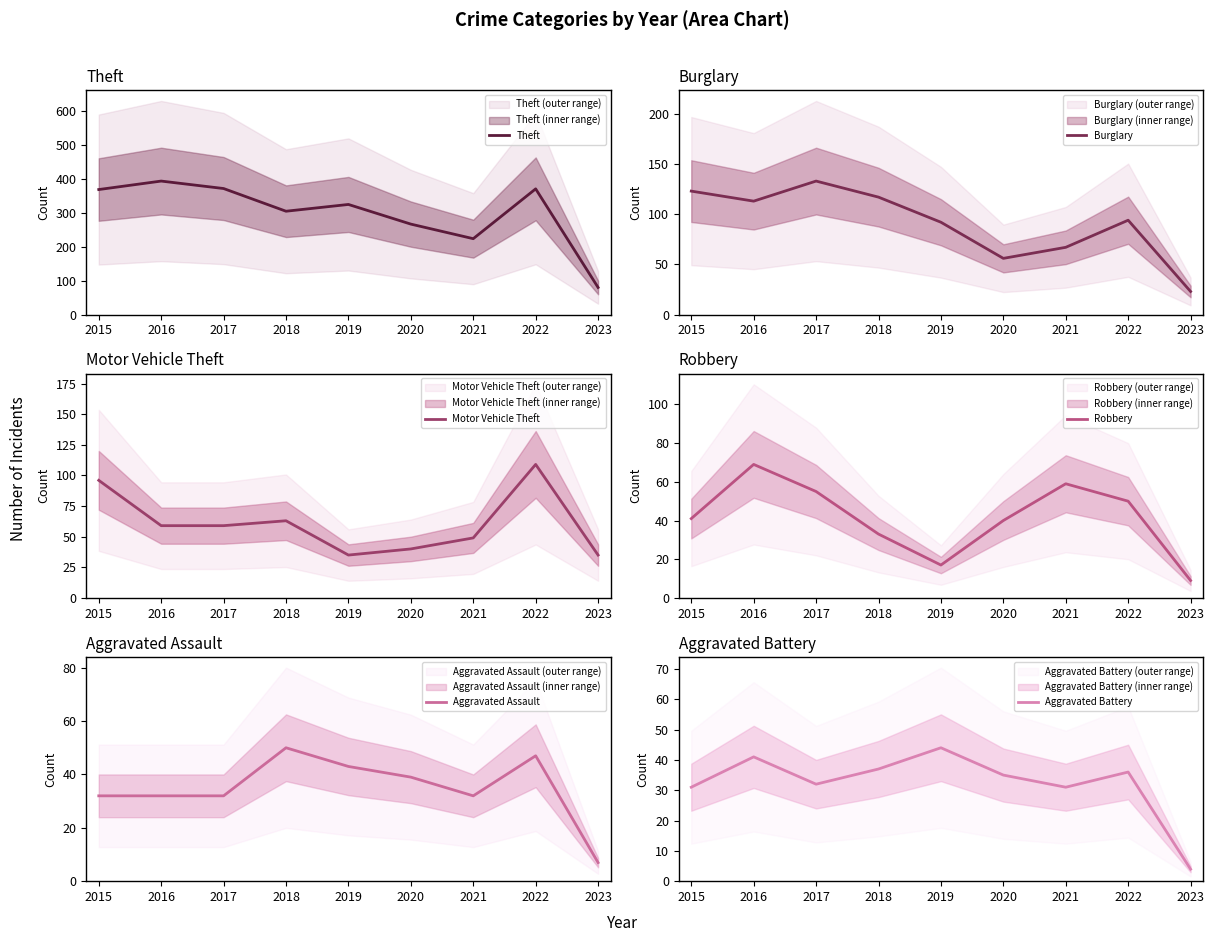

In Robbery, how many points are lower than both neighbors (excluding endpoints)?

1